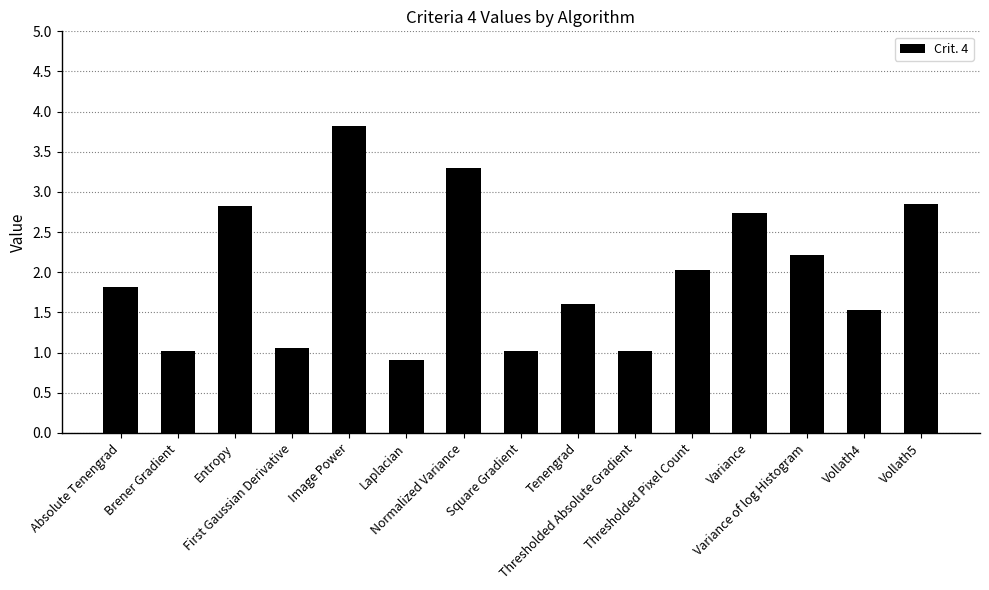

Reading left to right, list all the values displayed in this chart.

1.8	1.0	2.8	1.1	3.8	0.9	3.3	1.0	1.6	1.0	2.0	2.7	2.2	1.5	2.8